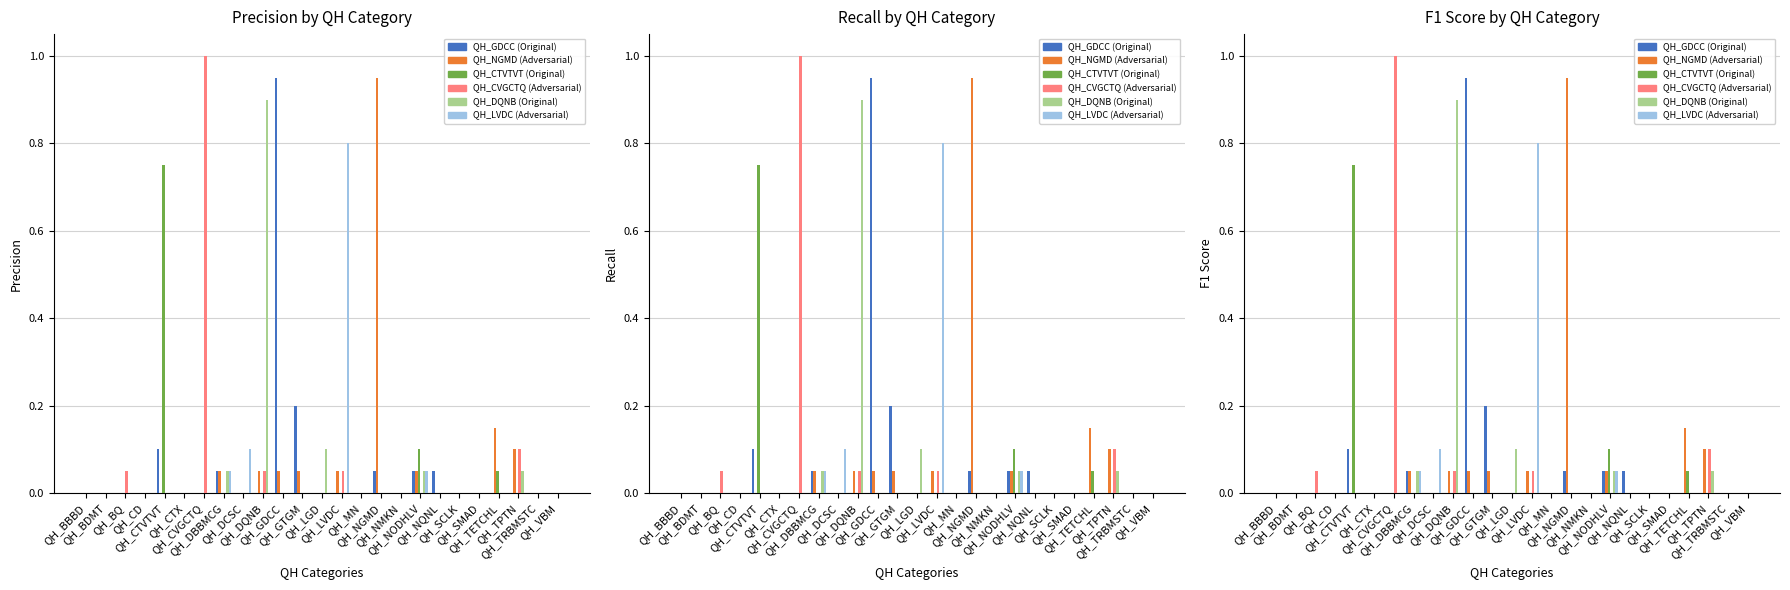

Reading left to right, what are all the values shown in this chart?

QH_GDCC: QH_BBBD=0.0	QH_BDMT=0.0	QH_BQ=0.0	QH_CD=0.0	QH_CTVTVT=0.1	QH_CTX=0.0	QH_CVGCTQ=0.0	QH_DBBMCG=0.1	QH_DCSC=0.0	QH_DQNB=0.0	QH_GDCC=0.9	QH_GTGM=0.2	QH_LGD=0.0	QH_LVDC=0.0	QH_MN=0.0	QH_NGMD=0.1	QH_NMKN=0.0	QH_NODHLV=0.1	QH_NQNL=0.1	QH_SCLK=0.0	QH_SMAD=0.0	QH_TETCHL=0.0	QH_TPTN=0.0	QH_TRBMSTC=0.0	QH_VBM=0.0
QH_NGMD: QH_BBBD=0.0	QH_BDMT=0.0	QH_BQ=0.0	QH_CD=0.0	QH_CTVTVT=0.0	QH_CTX=0.0	QH_CVGCTQ=0.0	QH_DBBMCG=0.1	QH_DCSC=0.0	QH_DQNB=0.1	QH_GDCC=0.1	QH_GTGM=0.1	QH_LGD=0.0	QH_LVDC=0.1	QH_MN=0.0	QH_NGMD=0.9	QH_NMKN=0.0	QH_NODHLV=0.1	QH_NQNL=0.0	QH_SCLK=0.0	QH_SMAD=0.0	QH_TETCHL=0.1	QH_TPTN=0.1	QH_TRBMSTC=0.0	QH_VBM=0.0
QH_CTVTVT: QH_BBBD=0.0	QH_BDMT=0.0	QH_BQ=0.0	QH_CD=0.0	QH_CTVTVT=0.8	QH_CTX=0.0	QH_CVGCTQ=0.0	QH_DBBMCG=0.0	QH_DCSC=0.0	QH_DQNB=0.0	QH_GDCC=0.0	QH_GTGM=0.0	QH_LGD=0.0	QH_LVDC=0.0	QH_MN=0.0	QH_NGMD=0.0	QH_NMKN=0.0	QH_NODHLV=0.1	QH_NQNL=0.0	QH_SCLK=0.0	QH_SMAD=0.0	QH_TETCHL=0.1	QH_TPTN=0.0	QH_TRBMSTC=0.0	QH_VBM=0.0
QH_CVGCTQ: QH_BBBD=0.0	QH_BDMT=0.0	QH_BQ=0.1	QH_CD=0.0	QH_CTVTVT=0.0	QH_CTX=0.0	QH_CVGCTQ=1.0	QH_DBBMCG=0.0	QH_DCSC=0.0	QH_DQNB=0.1	QH_GDCC=0.0	QH_GTGM=0.0	QH_LGD=0.0	QH_LVDC=0.1	QH_MN=0.0	QH_NGMD=0.0	QH_NMKN=0.0	QH_NODHLV=0.0	QH_NQNL=0.0	QH_SCLK=0.0	QH_SMAD=0.0	QH_TETCHL=0.0	QH_TPTN=0.1	QH_TRBMSTC=0.0	QH_VBM=0.0
QH_DQNB: QH_BBBD=0.0	QH_BDMT=0.0	QH_BQ=0.0	QH_CD=0.0	QH_CTVTVT=0.0	QH_CTX=0.0	QH_CVGCTQ=0.0	QH_DBBMCG=0.1	QH_DCSC=0.0	QH_DQNB=0.9	QH_GDCC=0.0	QH_GTGM=0.0	QH_LGD=0.1	QH_LVDC=0.0	QH_MN=0.0	QH_NGMD=0.0	QH_NMKN=0.0	QH_NODHLV=0.1	QH_NQNL=0.0	QH_SCLK=0.0	QH_SMAD=0.0	QH_TETCHL=0.0	QH_TPTN=0.1	QH_TRBMSTC=0.0	QH_VBM=0.0
QH_LVDC: QH_BBBD=0.0	QH_BDMT=0.0	QH_BQ=0.0	QH_CD=0.0	QH_CTVTVT=0.0	QH_CTX=0.0	QH_CVGCTQ=0.0	QH_DBBMCG=0.1	QH_DCSC=0.1	QH_DQNB=0.0	QH_GDCC=0.0	QH_GTGM=0.0	QH_LGD=0.0	QH_LVDC=0.8	QH_MN=0.0	QH_NGMD=0.0	QH_NMKN=0.0	QH_NODHLV=0.1	QH_NQNL=0.0	QH_SCLK=0.0	QH_SMAD=0.0	QH_TETCHL=0.0	QH_TPTN=0.0	QH_TRBMSTC=0.0	QH_VBM=0.0